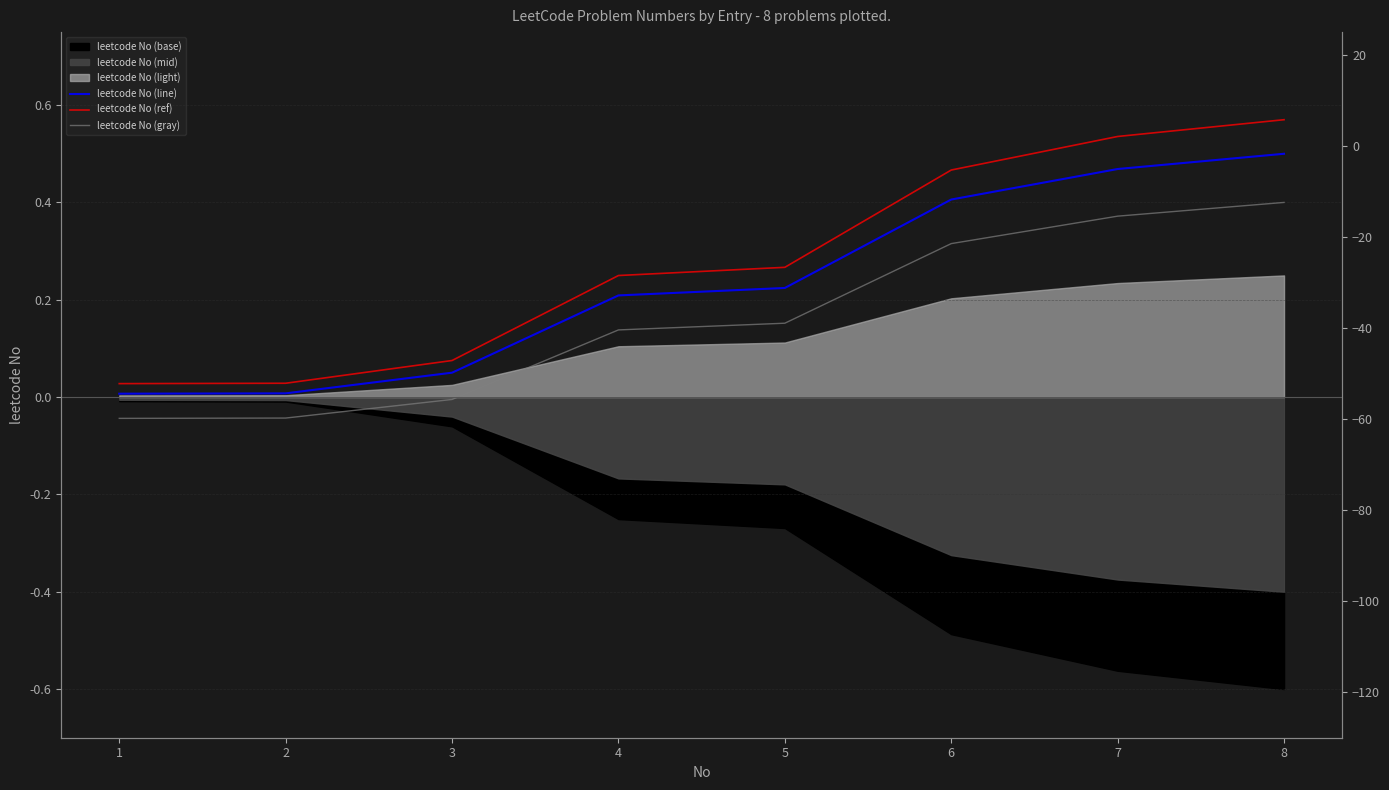

The leetcode No (gray) series shows 0.1 at 4. True or false?

False